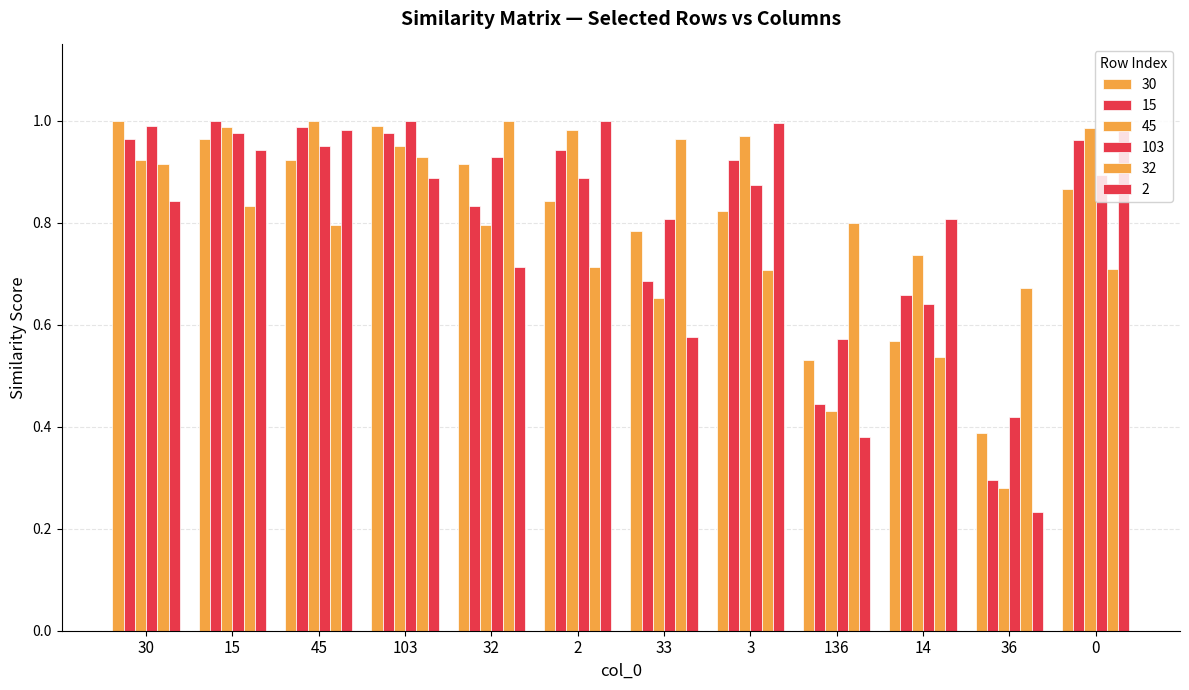

Reading right to left, what are all the values shown in this chart?

30: 0=0.9	36=0.4	14=0.6	136=0.5	3=0.8	33=0.8	2=0.8	32=0.9	103=1.0	45=0.9	15=1.0	30=1.0
15: 0=1.0	36=0.3	14=0.7	136=0.4	3=0.9	33=0.7	2=0.9	32=0.8	103=1.0	45=1.0	15=1.0	30=1.0
45: 0=1.0	36=0.3	14=0.7	136=0.4	3=1.0	33=0.7	2=1.0	32=0.8	103=1.0	45=1.0	15=1.0	30=0.9
103: 0=0.9	36=0.4	14=0.6	136=0.6	3=0.9	33=0.8	2=0.9	32=0.9	103=1.0	45=1.0	15=1.0	30=1.0
32: 0=0.7	36=0.7	14=0.5	136=0.8	3=0.7	33=1.0	2=0.7	32=1.0	103=0.9	45=0.8	15=0.8	30=0.9
2: 0=1.0	36=0.2	14=0.8	136=0.4	3=1.0	33=0.6	2=1.0	32=0.7	103=0.9	45=1.0	15=0.9	30=0.8